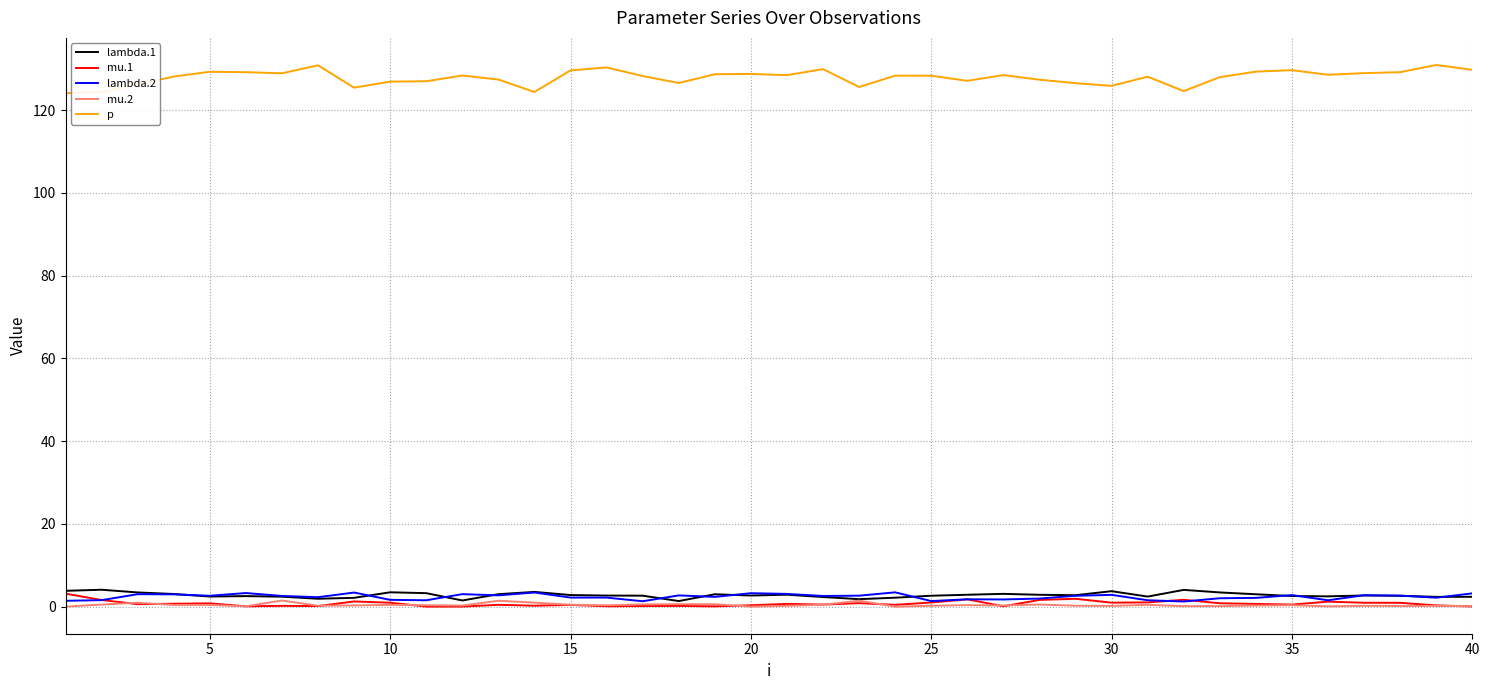

What is the maximum value shown in the chart?

130.9